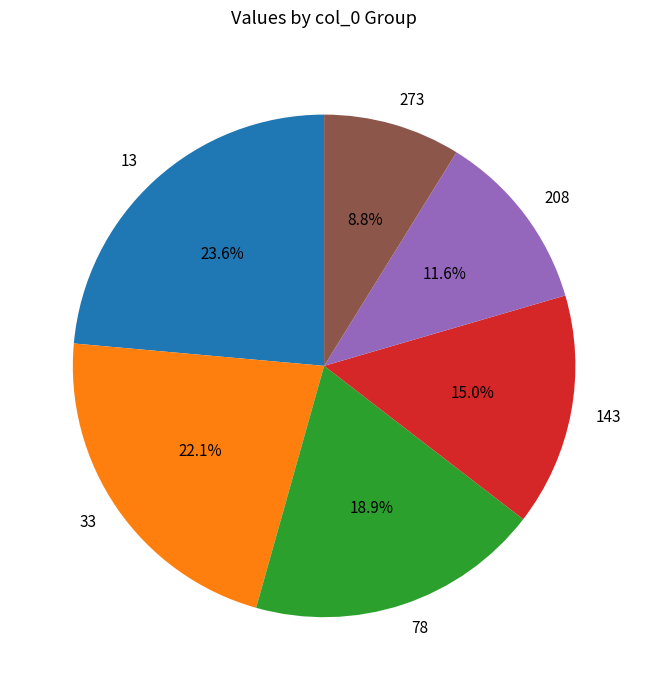

How many slices are in this pie chart?

6